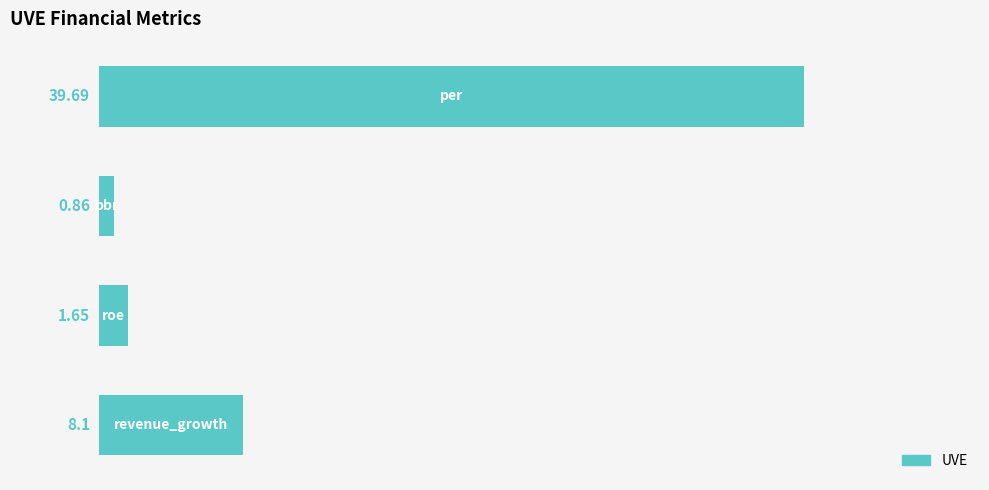

What is the difference between the maximum and minimum values?

38.8